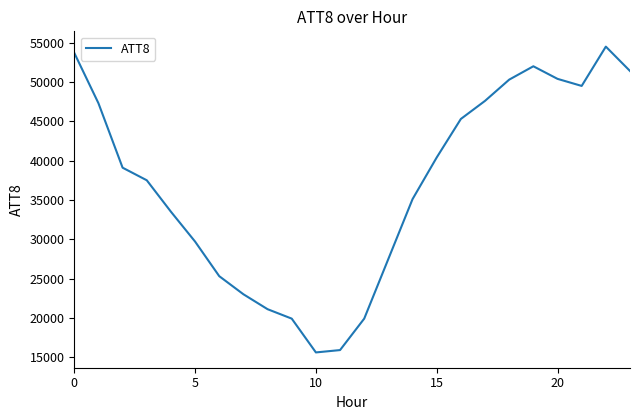

Does the chart display data point markers on the line(s)?

No